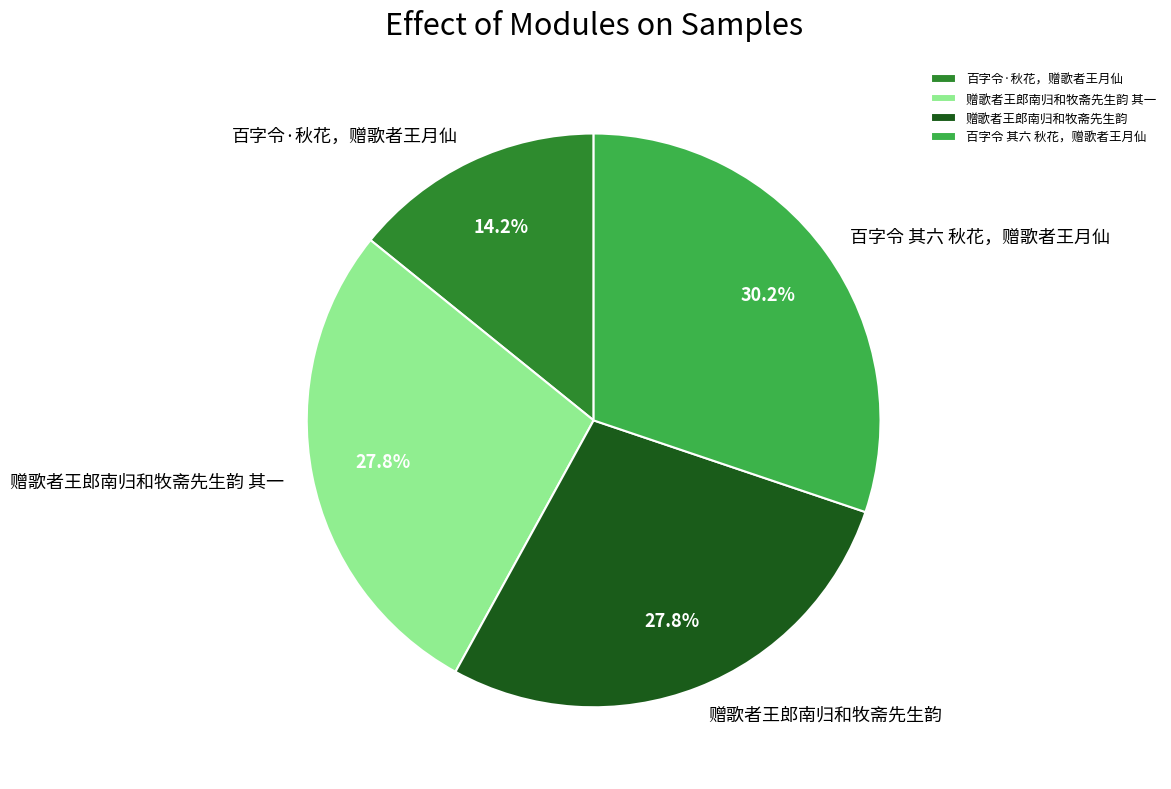

True or false: 赠歌者王郎南归和牧斋先生韵 accounts for 28% of the total.

True